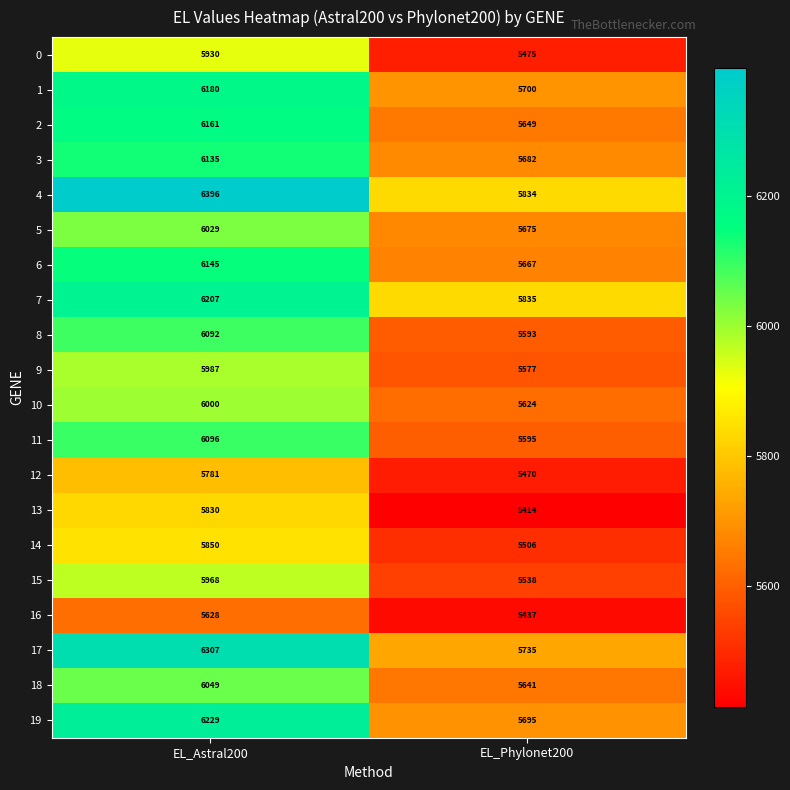

Where is 3 nearest to the value 5908?

EL_Phylonet200